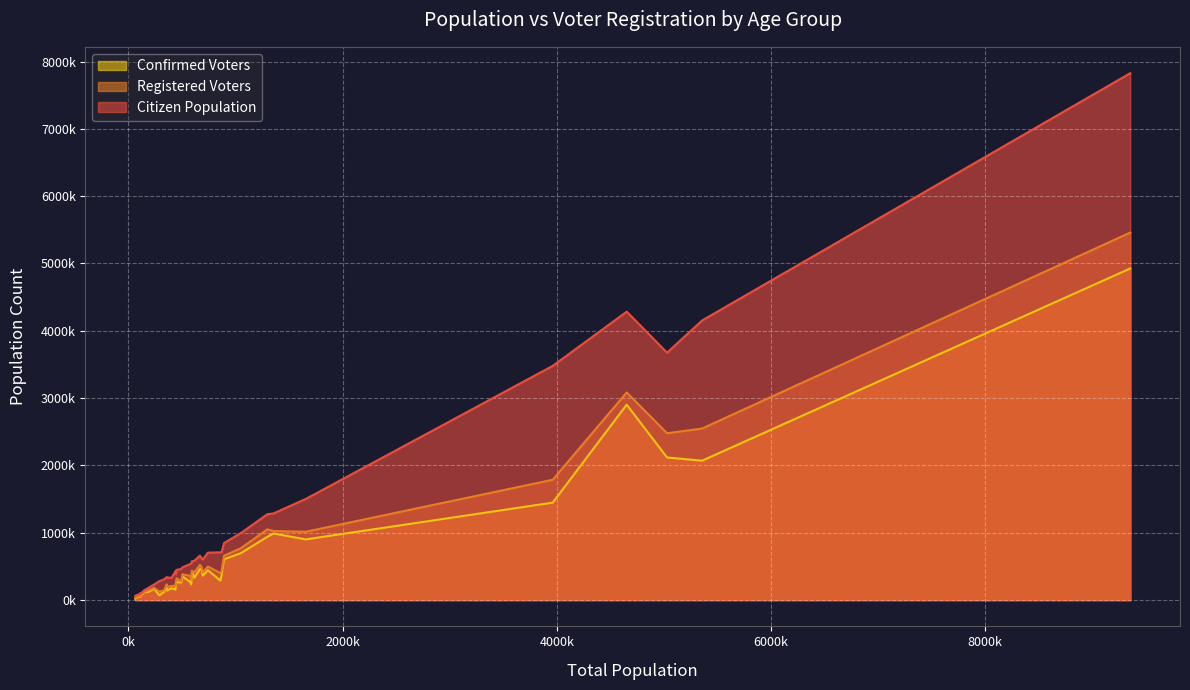

Reading left to right, what are all the values shown in this chart?

Citizen Population: 0=428000	1=535000	2=582000	3=1275000	4=660000	5=61000	6=103000	7=80000	8=182000	9=69000	10=545000	11=709000	12=713000	13=1502000	14=846000	15=281000	16=336000	17=341000	18=704000	19=448000	20=3479000	21=4153000	22=3675000	23=7827000	24=4284000	25=461000	26=602000	27=616000	28=1287000	29=577000	30=308000	31=331000	32=382000	33=993000	34=486000	35=77000	36=86000	37=102000	38=232000	39=145000
Registered Voters: 0=212000	1=359000	2=410000	3=1051000	4=523000	5=31000	6=70000	7=60000	8=144000	9=55000	10=301000	11=399000	12=437000	13=1015000	14=659000	15=126000	16=194000	17=234000	18=498000	19=324000	20=1787000	21=2548000	22=2478000	23=5459000	24=3084000	25=278000	26=411000	27=484000	28=1025000	29=437000	30=145000	31=210000	32=255000	33=768000	34=383000	35=38000	36=54000	37=77000	38=182000	39=118000
Confirmed Voters: 0=155000	1=271000	2=330000	3=939000	4=459000	5=20000	6=46000	7=50000	8=122000	9=51000	10=234000	11=289000	12=382000	13=901000	14=606000	15=70000	16=140000	17=205000	18=442000	19=267000	20=1447000	21=2070000	22=2118000	23=4926000	24=2902000	25=259000	26=363000	27=452000	28=989000	29=432000	30=123000	31=177000	32=223000	33=695000	34=351000	35=33000	36=49000	37=67000	38=168000	39=113000